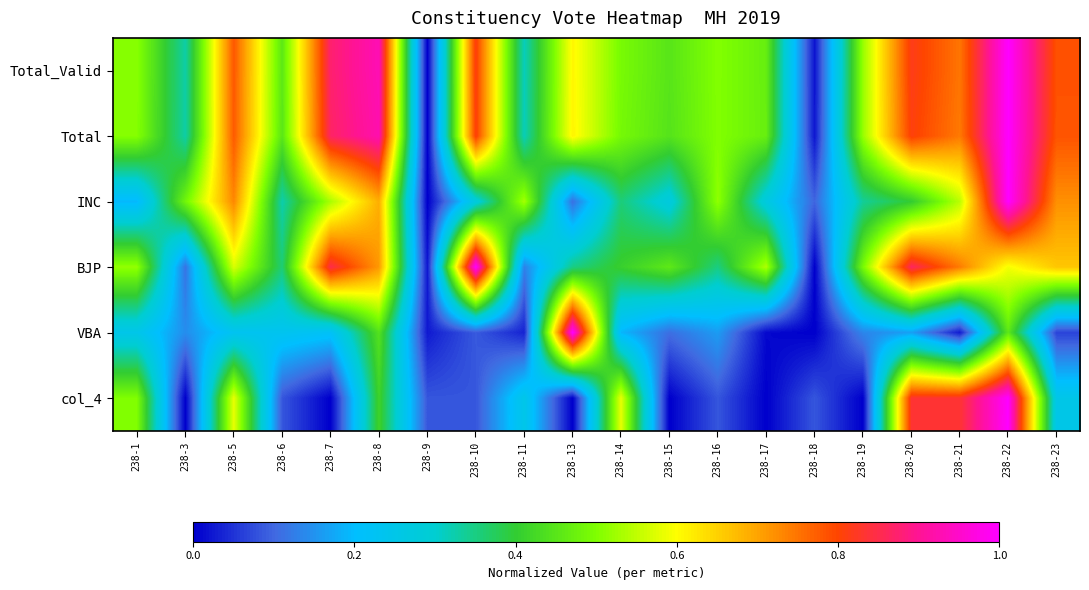

What is the total value across all series at 238-10?

3.1